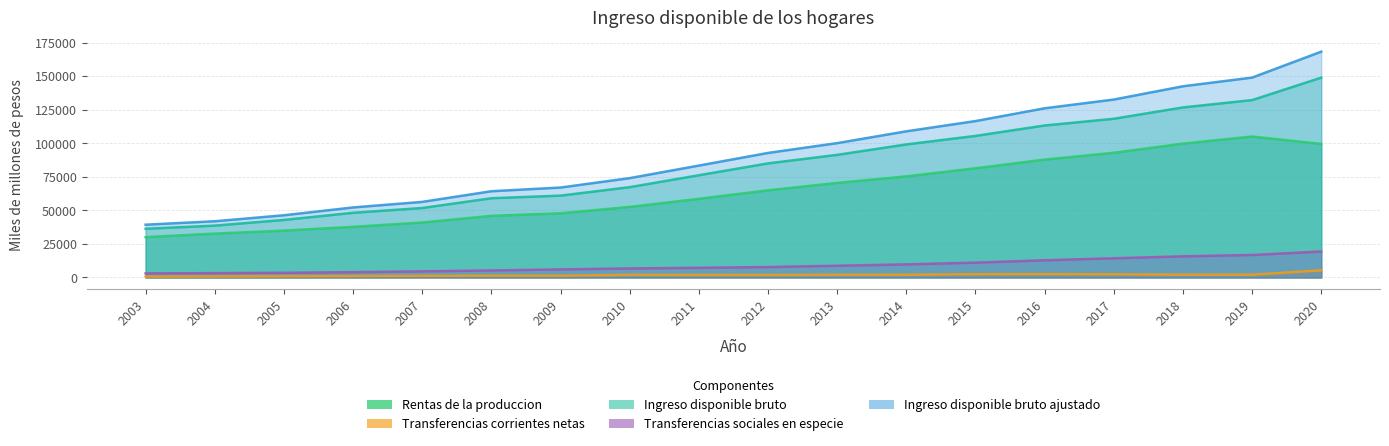

At which category is the sum across all series the highest?

2020